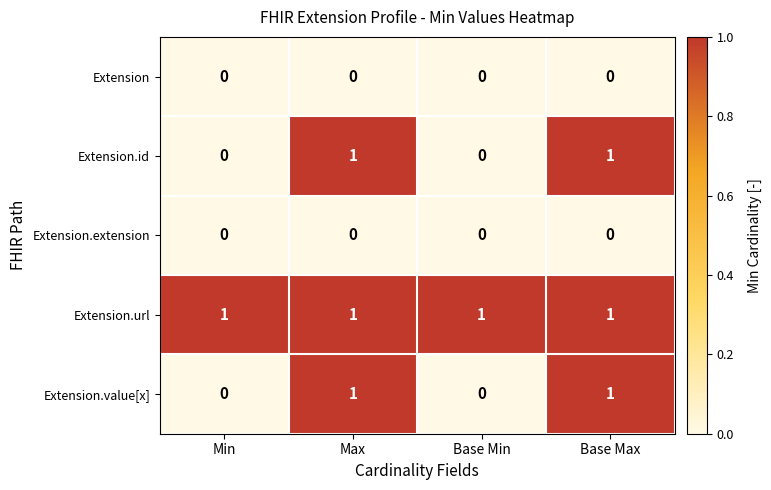

How many series are shown in this chart?

5